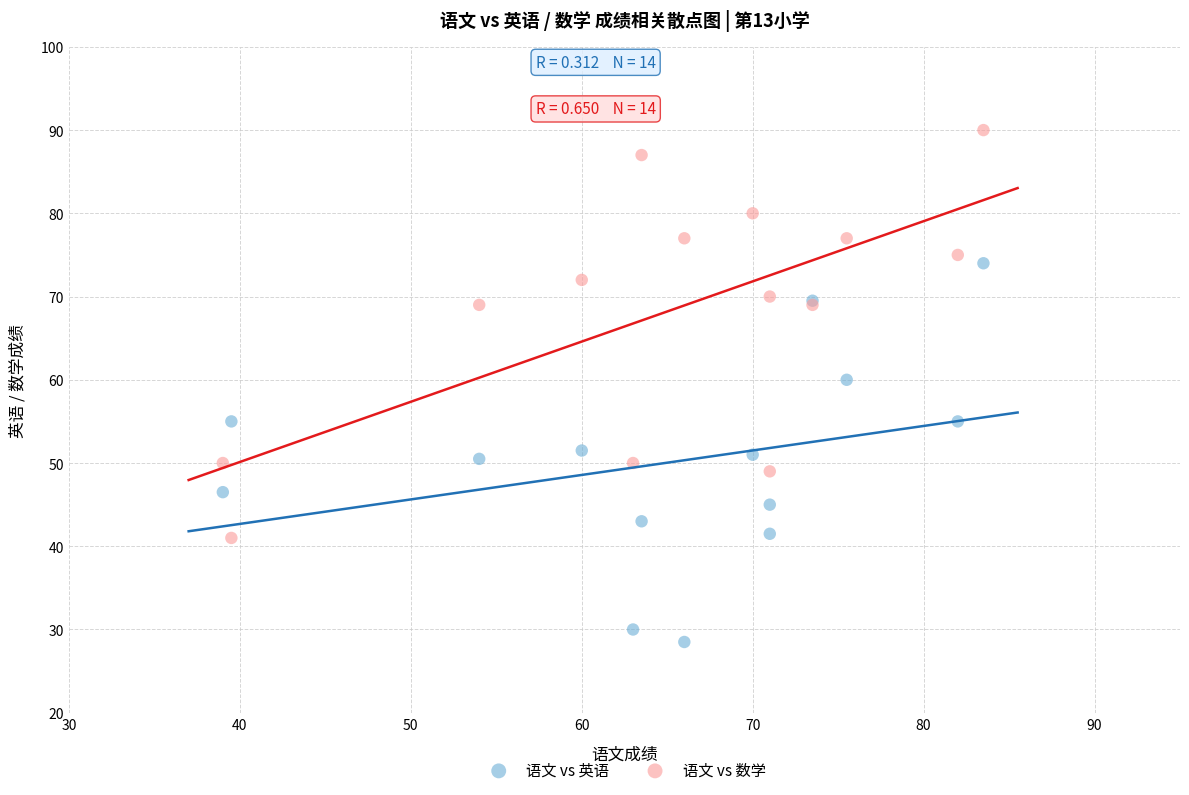

Across all series, what Y value is closest to 59?

60.0